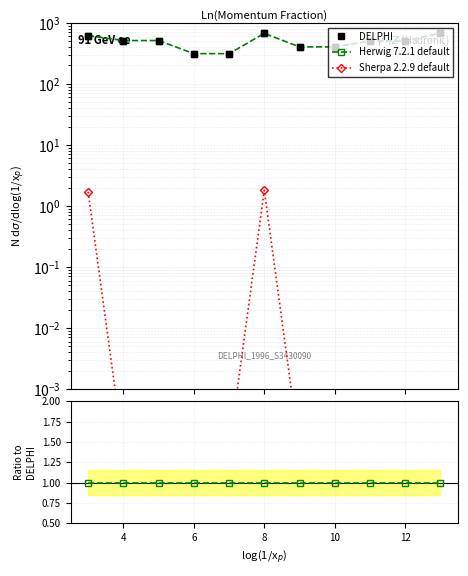

How many lines are shown in the chart?

3